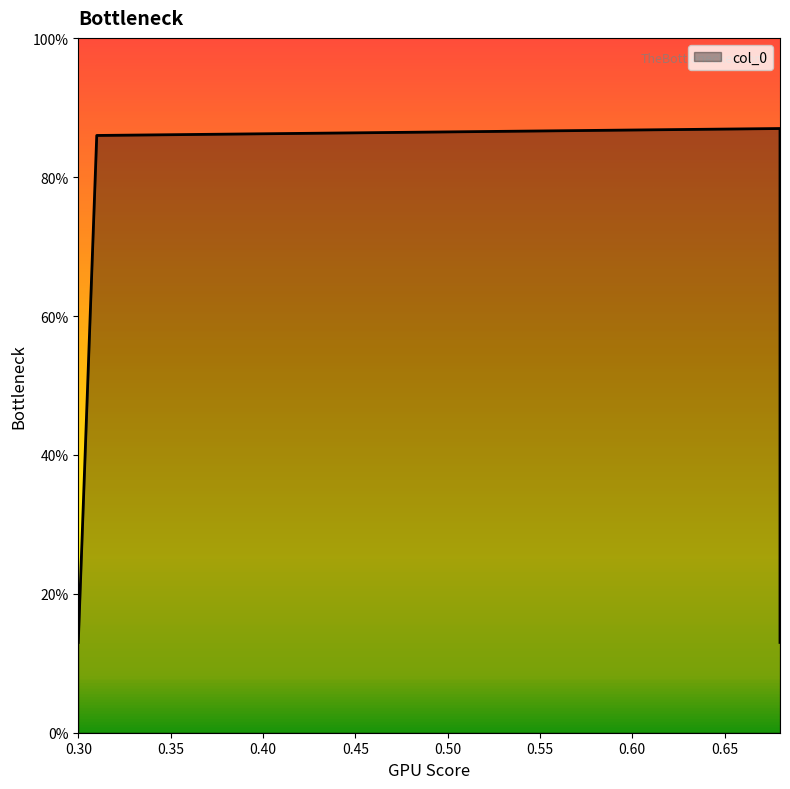

Count the number of data series in this chart.

1